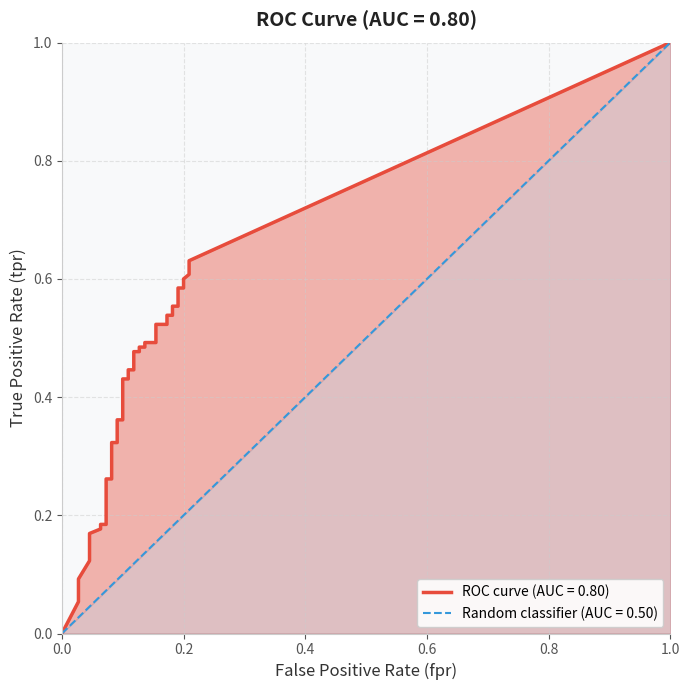

What is the difference between the tpr values at 36 and 21?

0.1